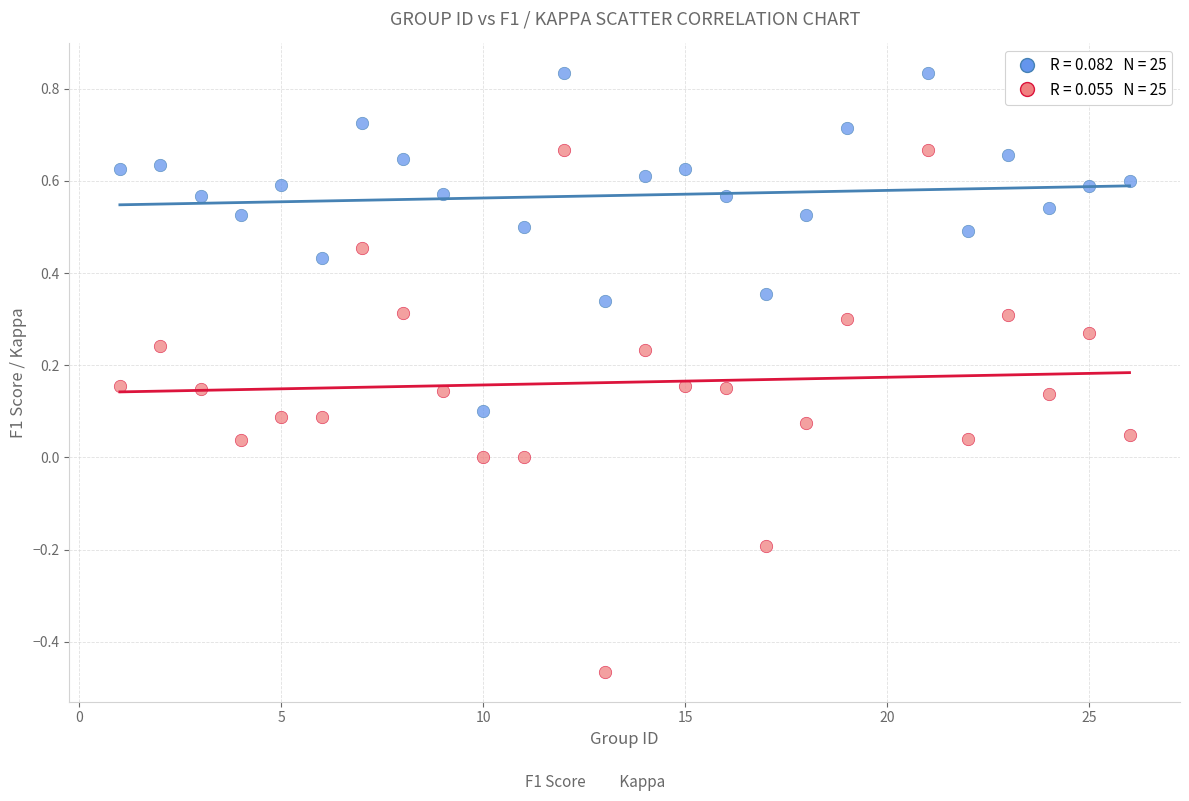

Across all data points, what is the range of X values (max minus min)?

25.0